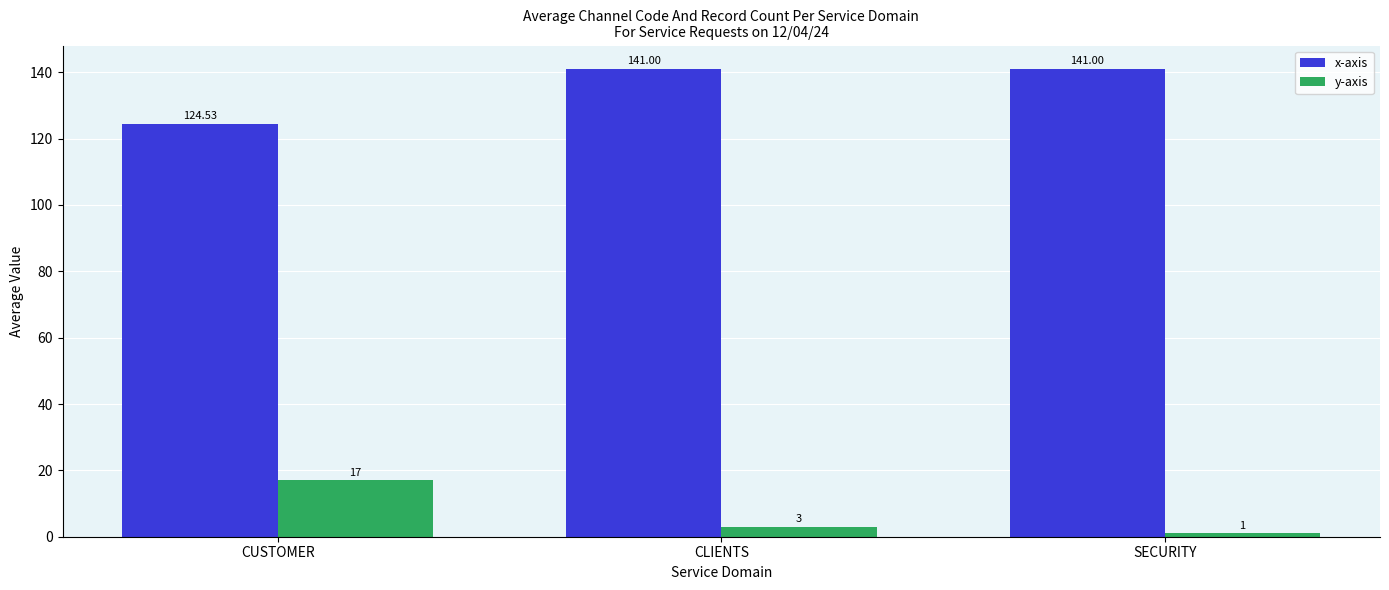

Reading right to left, list all the values displayed in this chart.

x-axis: SECURITY=141.0	CLIENTS=141.0	CUSTOMER=124.5
y-axis: SECURITY=1.0	CLIENTS=3.0	CUSTOMER=17.0